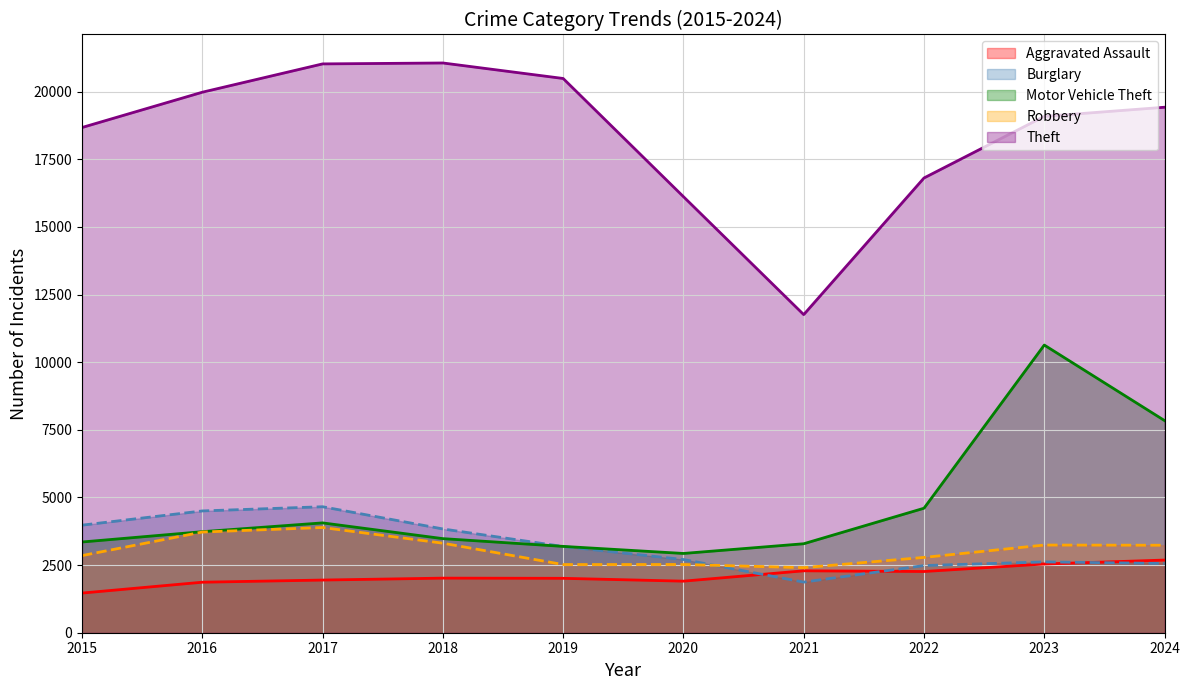

What is the highest value of the Motor Vehicle Theft series?

10634